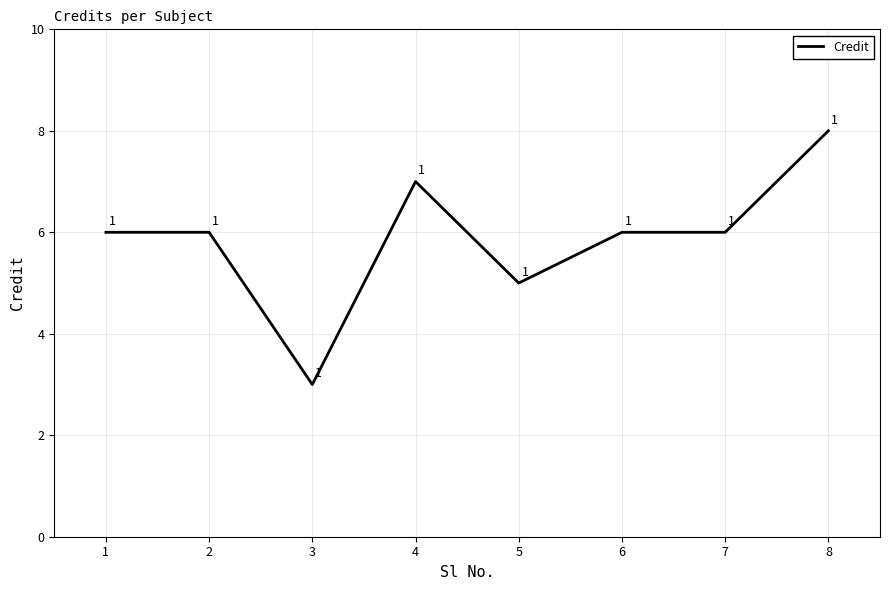

How many values are below 6?

2